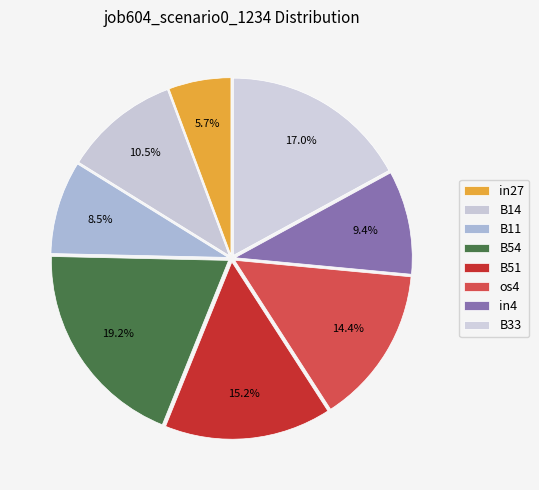

Count the number of slices in the pie.

8